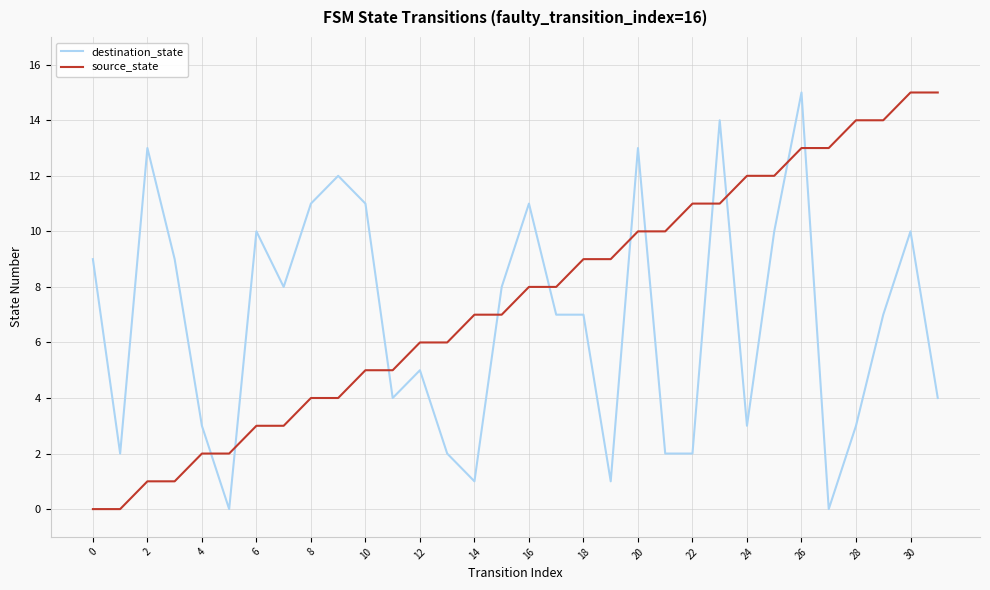

How many intersections are there between source_state and destination_state?

11